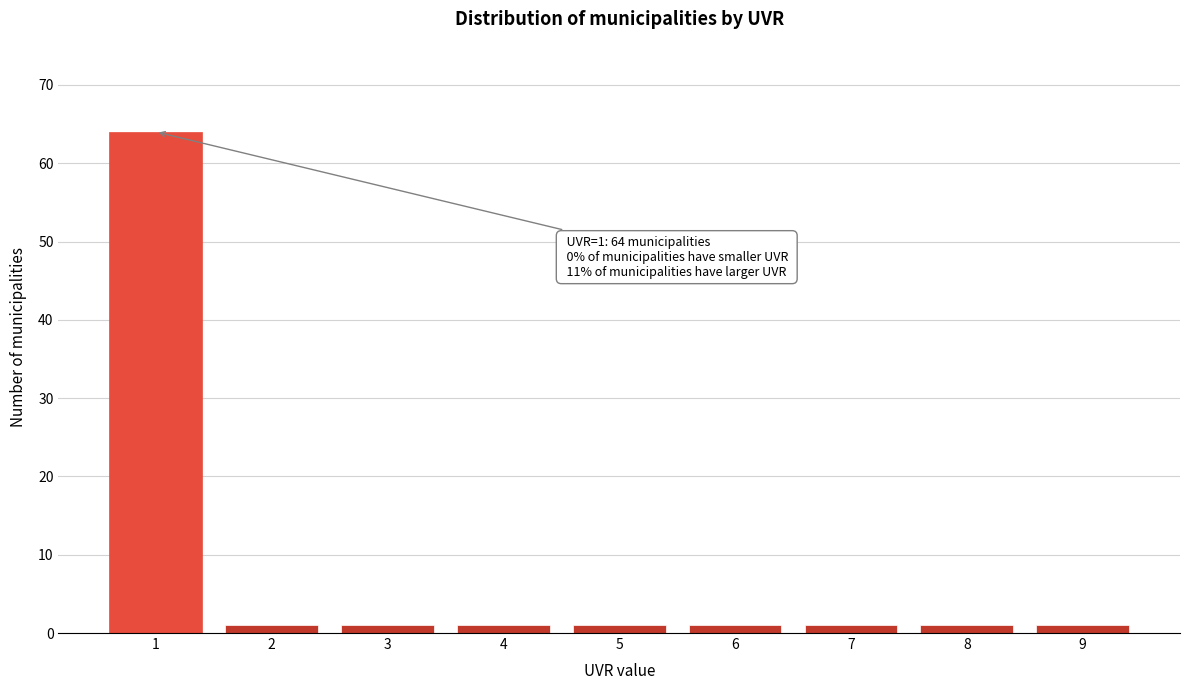

Reading left to right, what are all the values shown in this chart?

64	1	1	1	1	1	1	1	1